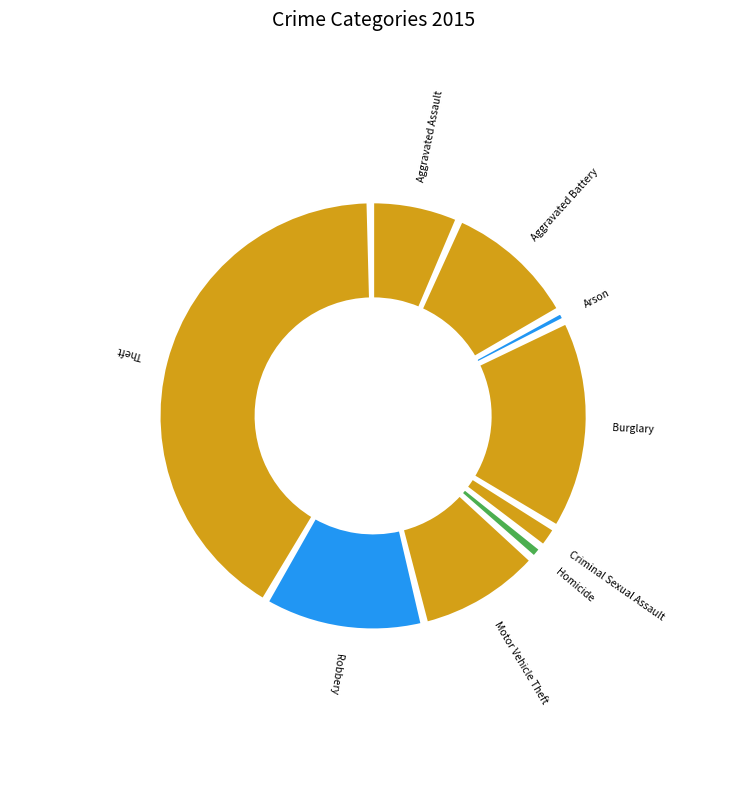

What percentage is the Robbery slice, to the nearest percent?

12%